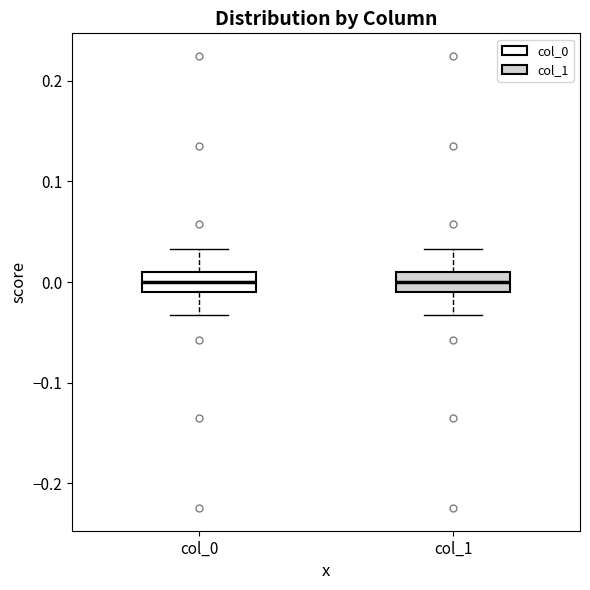

Reading left to right, transcribe this box plot: for each box, give where its median line is, the range the box spans, and where its two whiskers end, as read against the y-axis. The values are not printed on the chart, so give them approximately, as read against the axis.

col_0: median 0.00, box -0.01 to 0.01, whiskers -0.03 to 0.03
col_1: median 0.00, box -0.01 to 0.01, whiskers -0.03 to 0.03